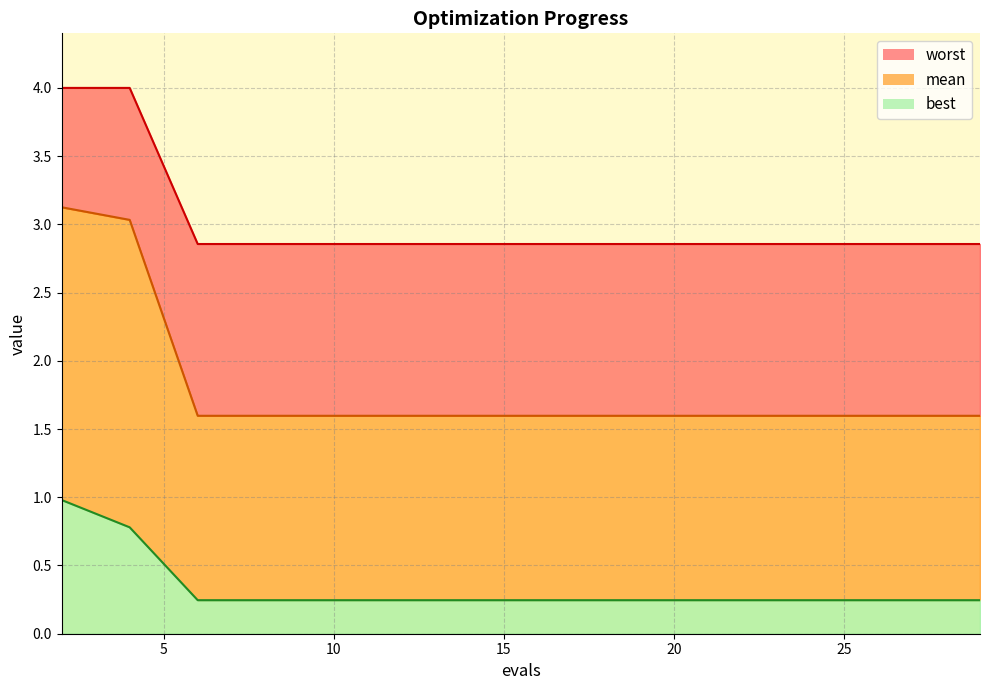

Reading right to left, extract all data points from this chart.

mean: 1.6	1.6	1.6	1.6	1.6	1.6	1.6	1.6	1.6	1.6	1.6	1.6	1.6	3.0	3.1
best: 0.2	0.2	0.2	0.2	0.2	0.2	0.2	0.2	0.2	0.2	0.2	0.2	0.2	0.8	1.0
worst: 2.9	2.9	2.9	2.9	2.9	2.9	2.9	2.9	2.9	2.9	2.9	2.9	2.9	4.0	4.0